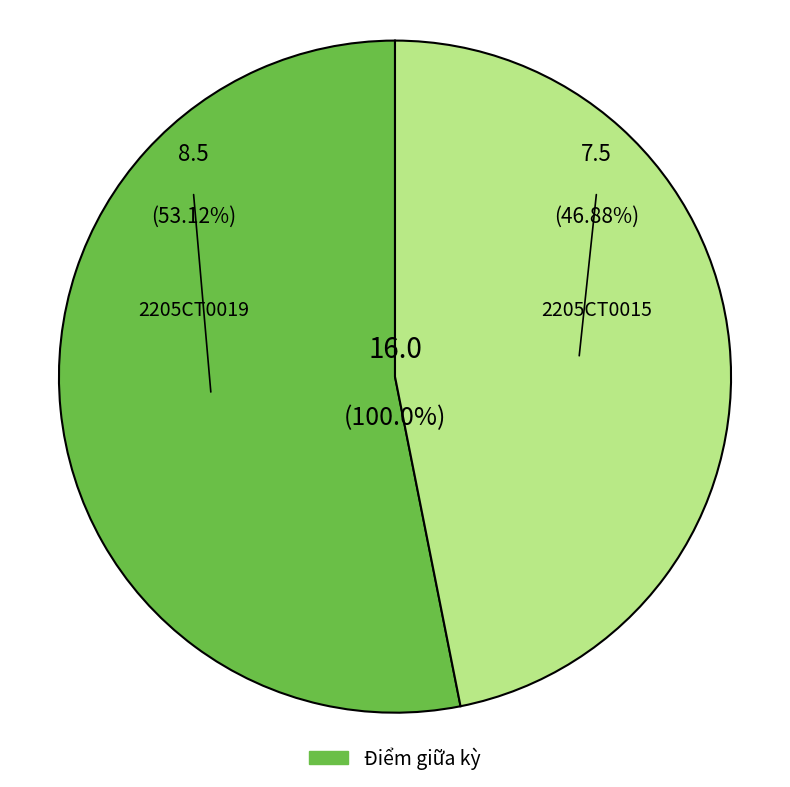

Which slice is the smallest?

2205CT0015